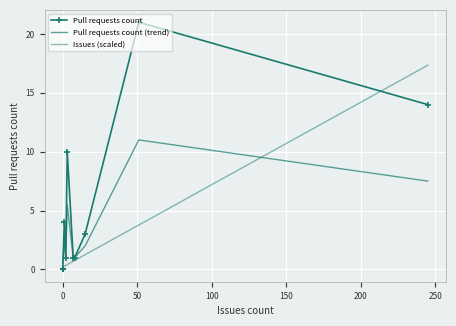

After their last crossing, which series has the higher values: Pull requests count or Pull requests count (trend)?

Pull requests count